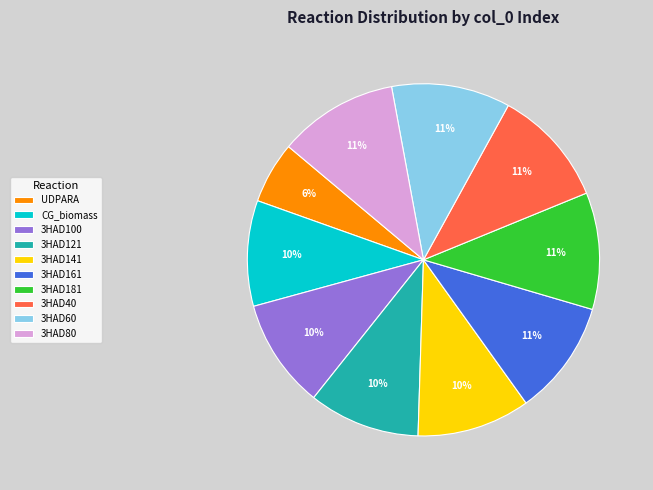

Which slice is the smallest?

UDPARA